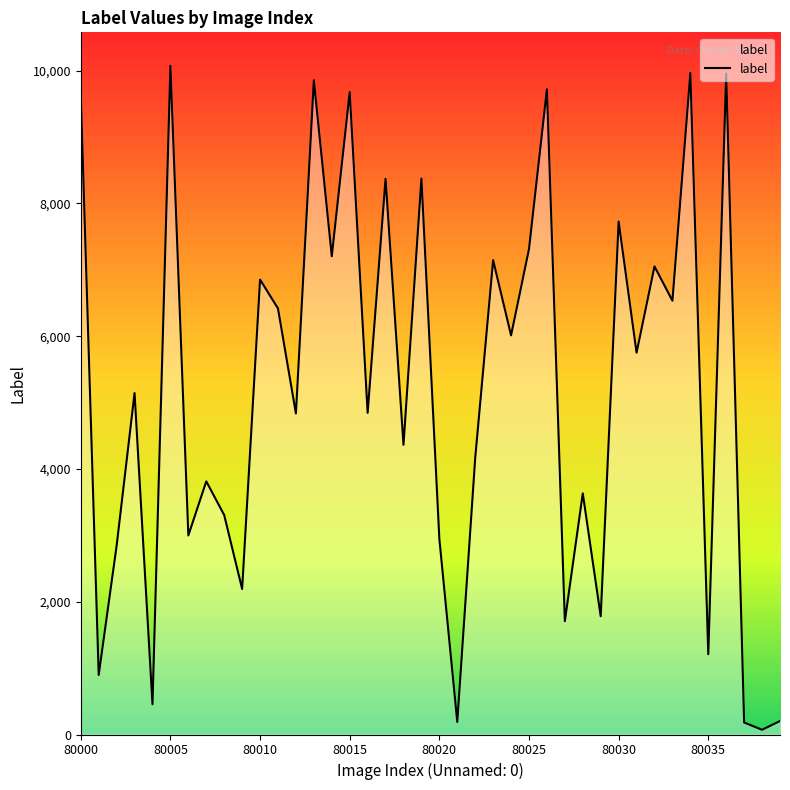

What is the greatest value displayed?

10073